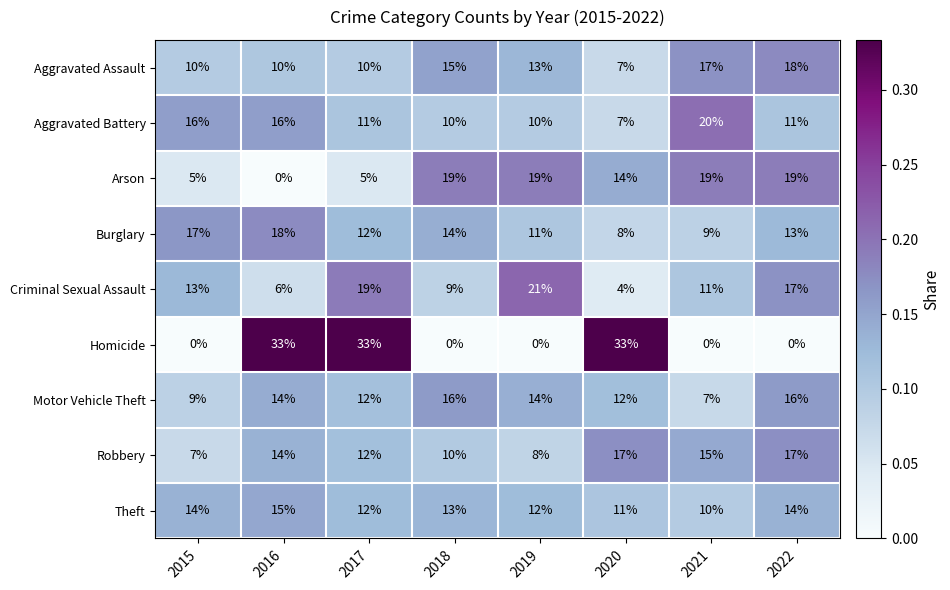

What is the sum of the Aggravated Assault values at 2022 and 2015?

28